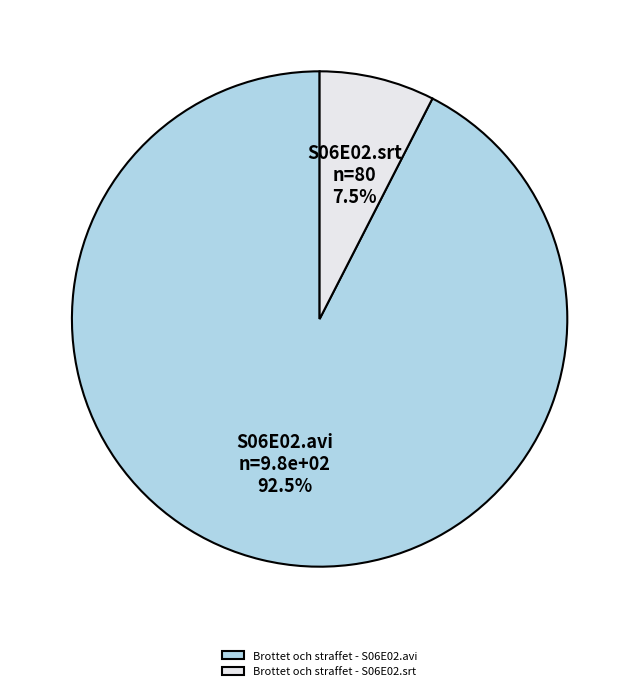

The Brottet och straffet - S06E02.srt slice represents 21% of the pie. True or false?

False